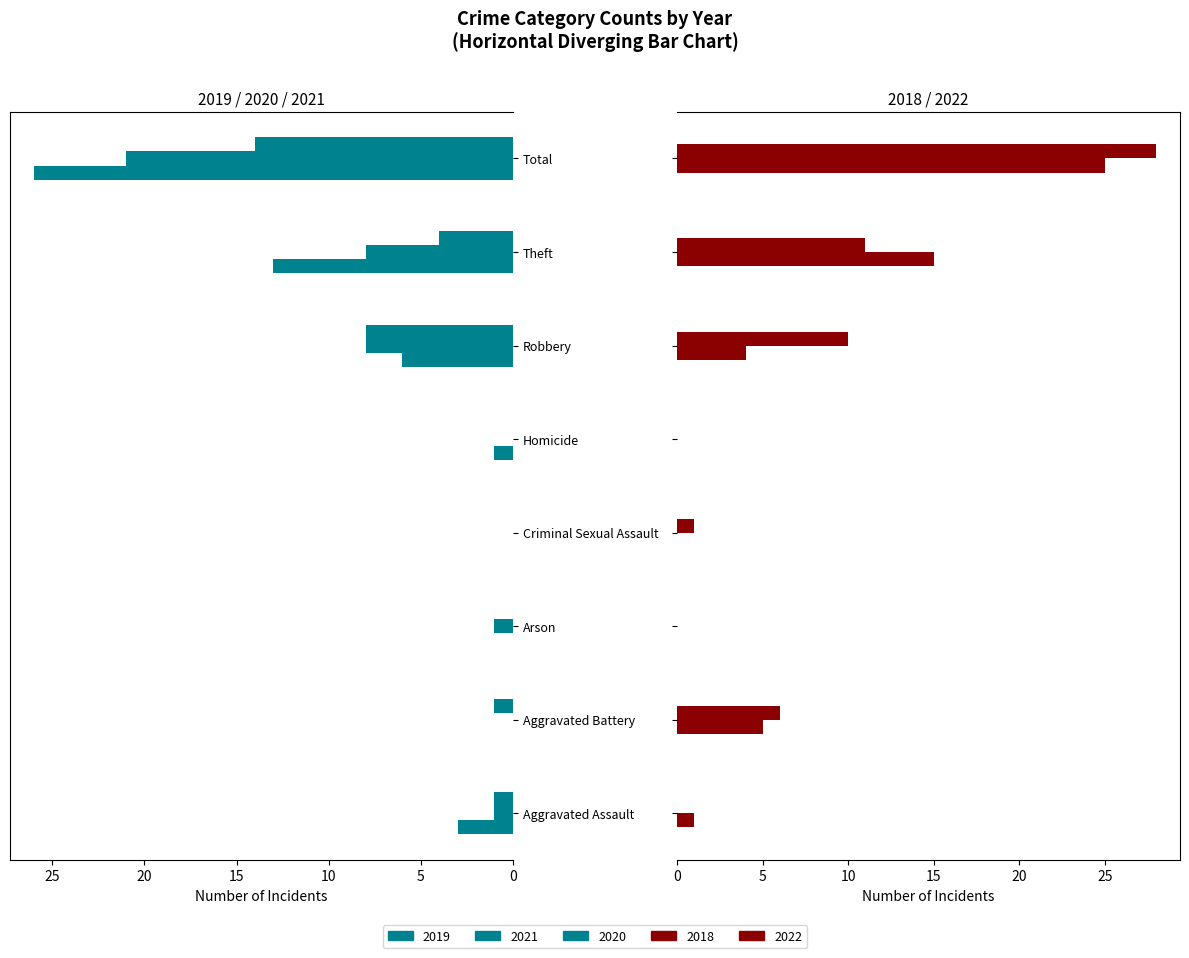

Reading left to right, what are all the values shown in this chart?

2019: Aggravated Assault=3	Aggravated Battery=0	Arson=0	Criminal Sexual Assault=0	Homicide=1	Robbery=6	Theft=13	Total=26
2021: Aggravated Assault=1	Aggravated Battery=0	Arson=1	Criminal Sexual Assault=0	Homicide=0	Robbery=8	Theft=8	Total=21
2018: Aggravated Assault=1	Aggravated Battery=5	Arson=0	Criminal Sexual Assault=0	Homicide=0	Robbery=4	Theft=15	Total=25
2022: Aggravated Assault=0	Aggravated Battery=6	Arson=0	Criminal Sexual Assault=1	Homicide=0	Robbery=10	Theft=11	Total=28
2020: Aggravated Assault=1	Aggravated Battery=1	Arson=0	Criminal Sexual Assault=0	Homicide=0	Robbery=8	Theft=4	Total=14